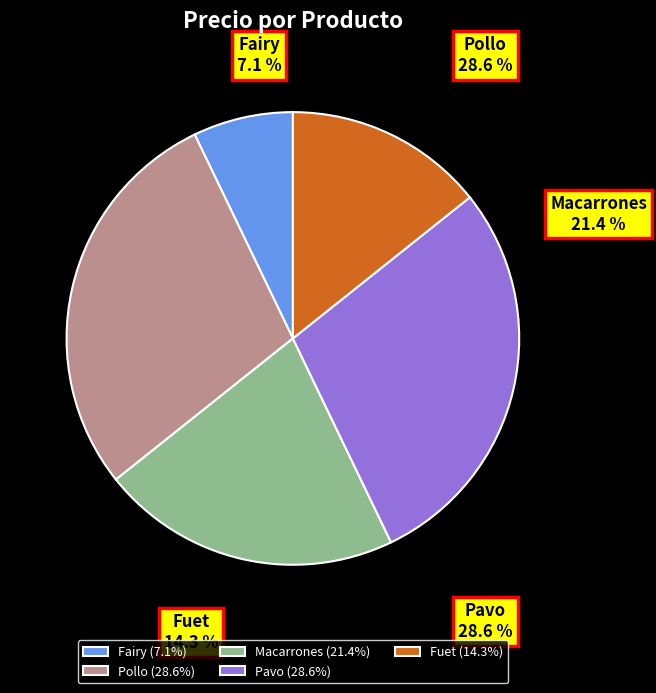

What is the change in value from Fairy to Fuet?

+1